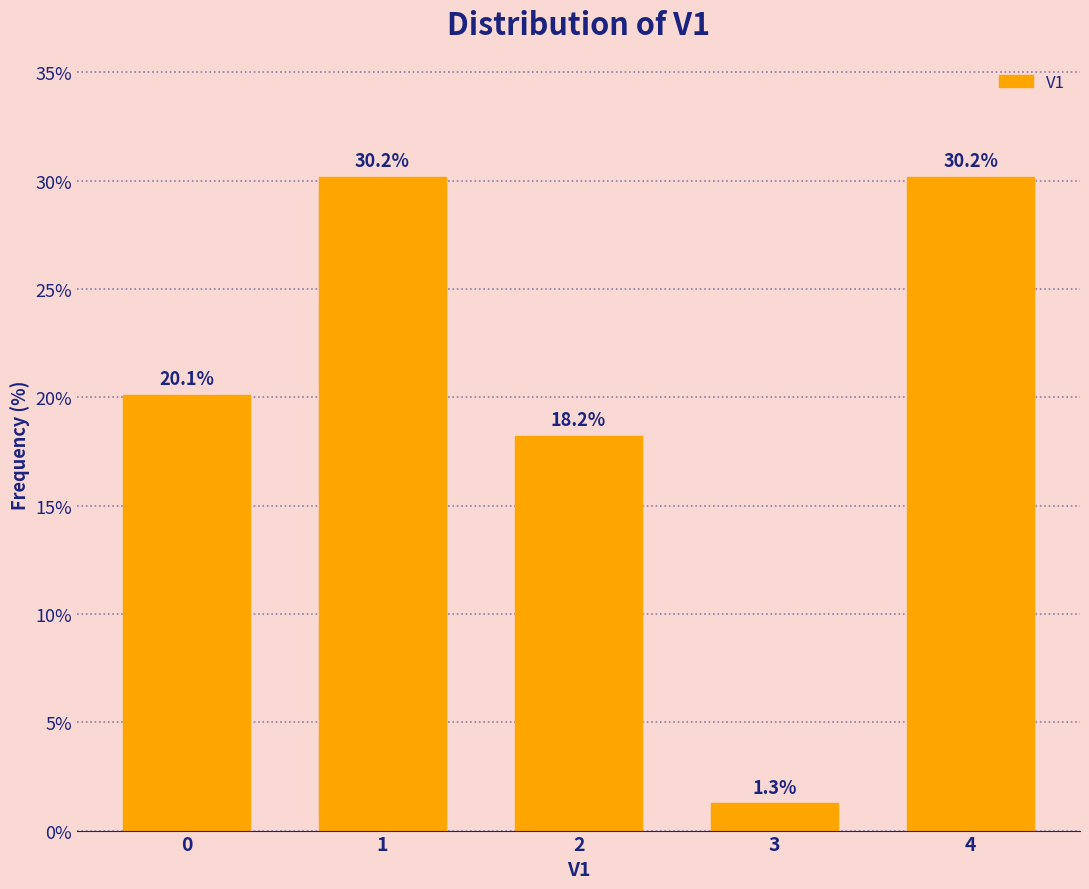

Reading right to left, transcribe all the data shown in this chart.

30.2	1.3	18.2	30.2	20.1